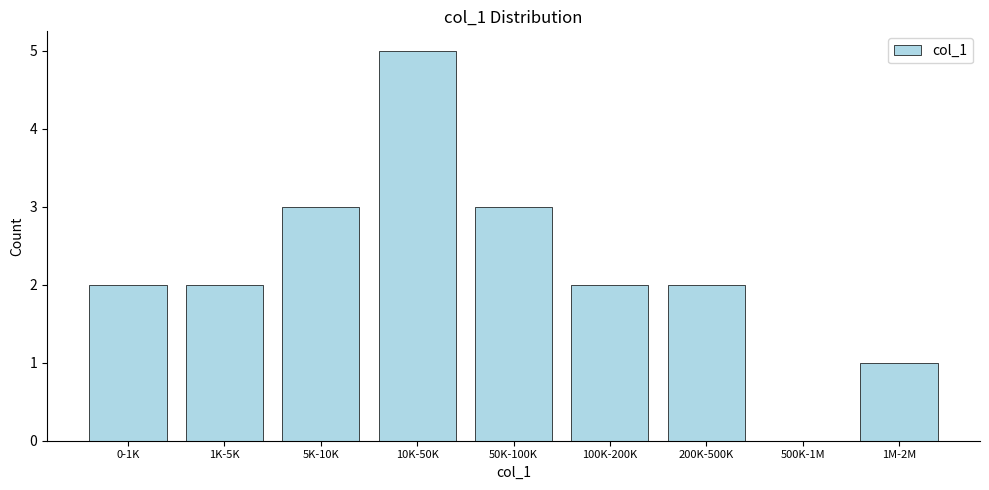

Reading right to left, transcribe all the data shown in this chart.

1M-2M=1	500K-1M=0	200K-500K=2	100K-200K=2	50K-100K=3	10K-50K=5	5K-10K=3	1K-5K=2	0-1K=2